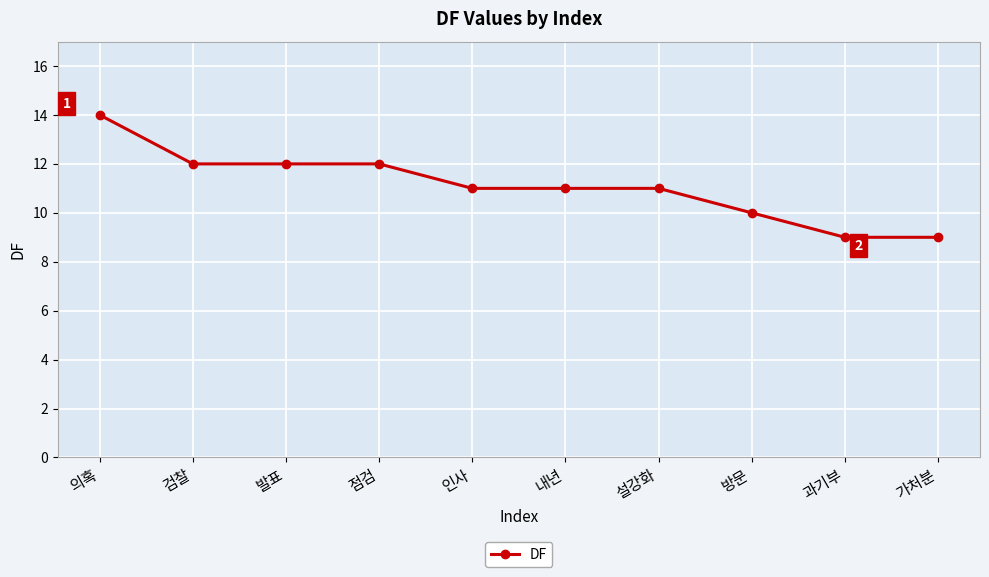

What is the maximum value shown in the chart?

14